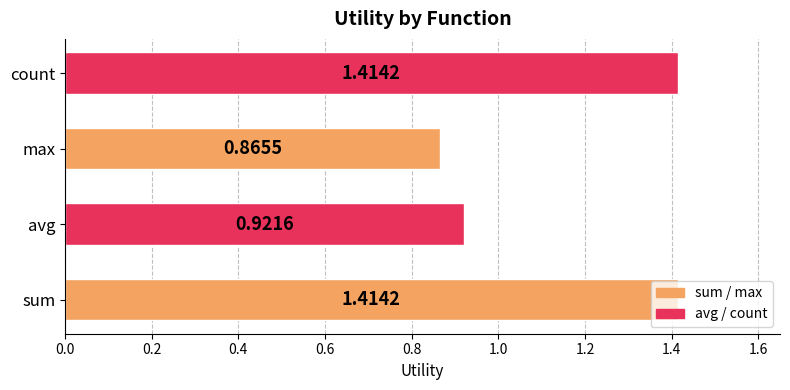

What is the difference between the maximum and minimum values?

0.5